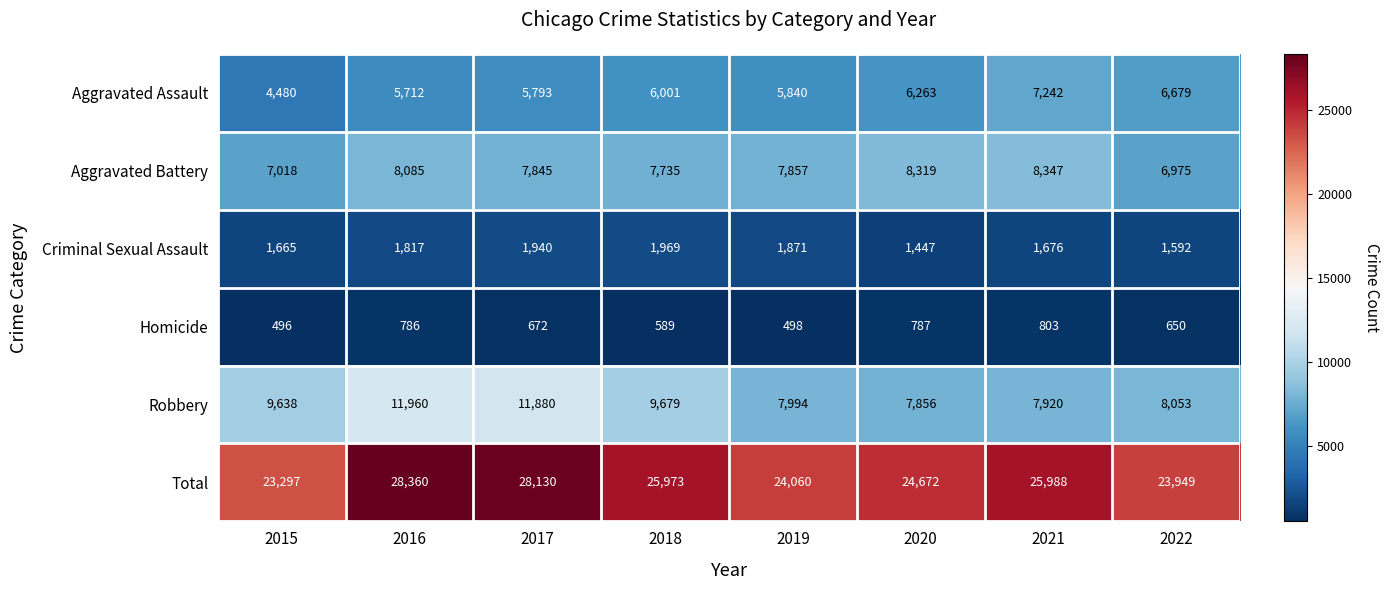

What is the maximum value shown in the chart?

28360